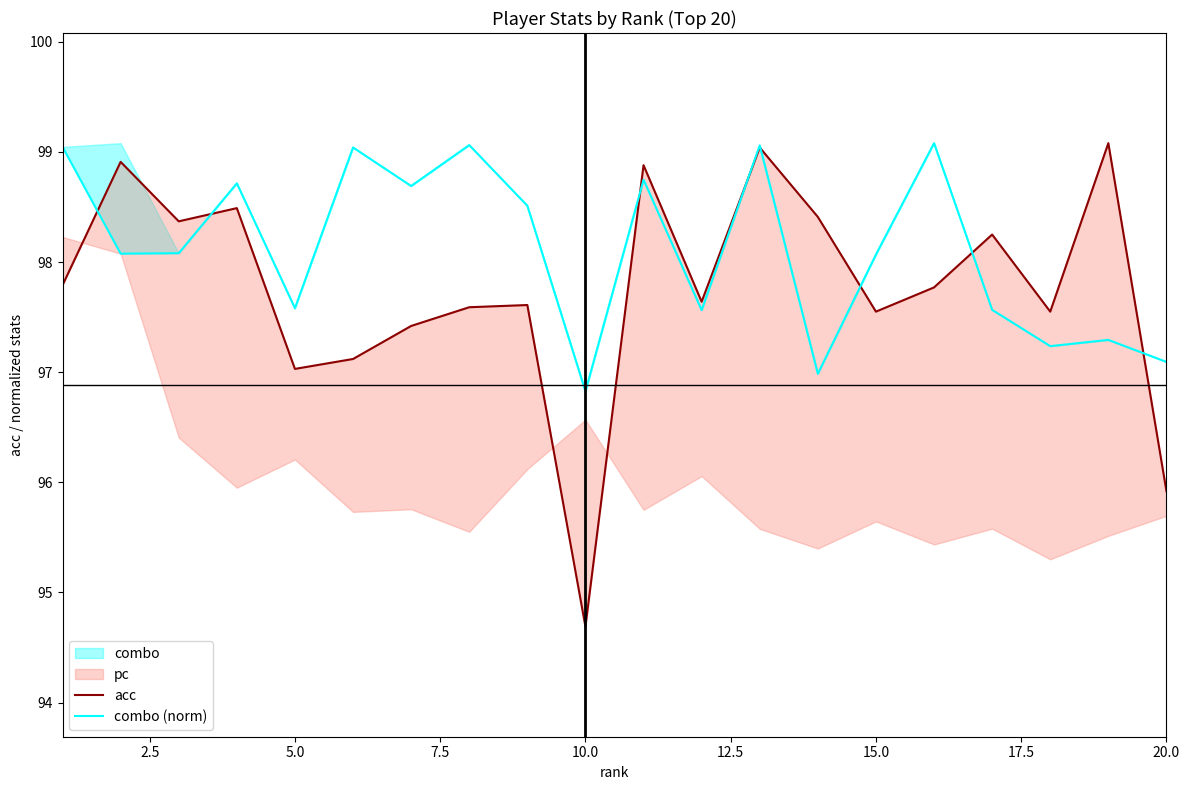

What is the maximum value for combo (norm)?

99.1